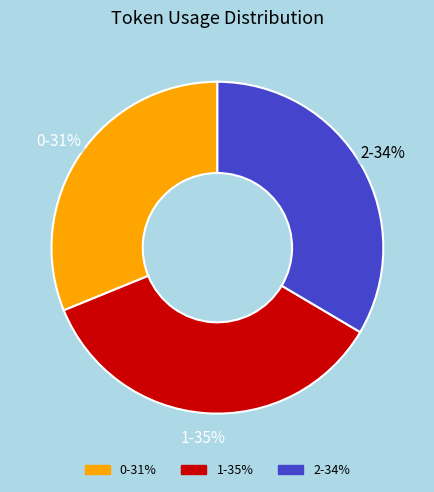

To the nearest percent, what portion does 1 represent?

35%